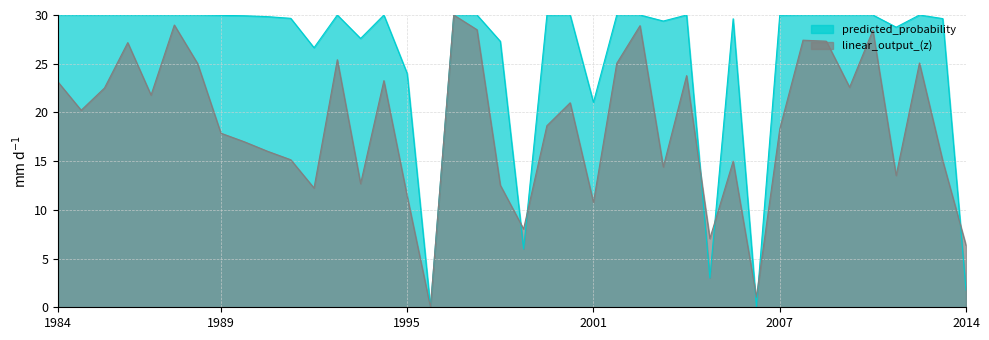

Reading left to right, list all the values displayed in this chart.

predicted_probability: 30.0	30.0	30.0	30.0	30.0	30.0	30.0	30.0	29.9	29.8	29.7	26.6	30.0	27.6	30.0	24.0	0.0	30.0	30.0	27.3	6.0	30.0	30.0	21.0	30.0	30.0	29.4	30.0	3.0	29.6	0.0	30.0	30.0	30.0	30.0	30.0	28.7	30.0	29.6	1.8
linear_output_(z): 23.1	20.2	22.5	27.2	21.8	29.0	25.0	17.9	17.0	16.0	15.1	12.2	25.4	12.7	23.3	11.4	0.0	30.0	28.5	12.5	8.0	18.6	21.0	10.8	25.0	28.9	14.4	23.8	7.1	15.0	1.0	18.3	27.4	27.3	22.6	28.4	13.5	25.1	15.0	6.4